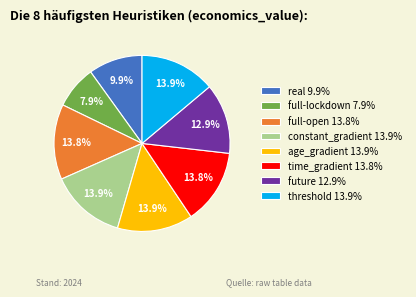

Is it true that real is 10% of the pie?

True